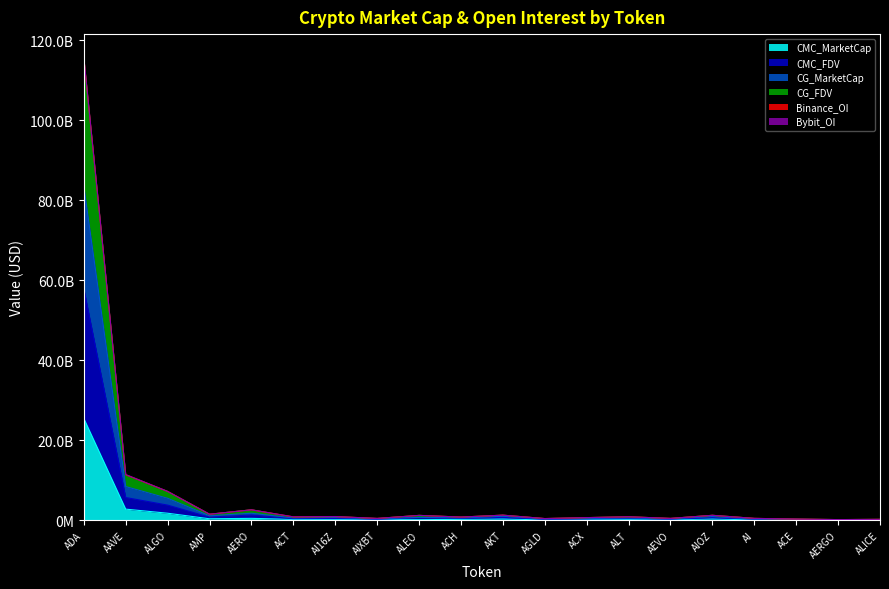

At which category does the chart reach its minimum across all series?

AERGO